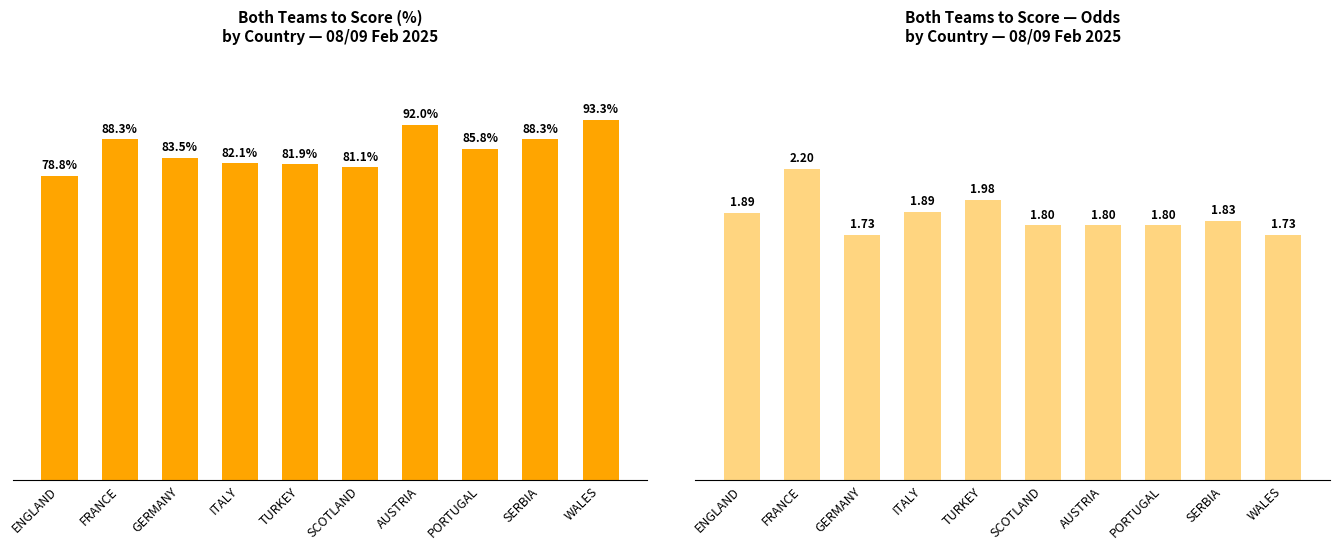

The value of Btts (%) at ENGLAND is 78.8. True or false?

True